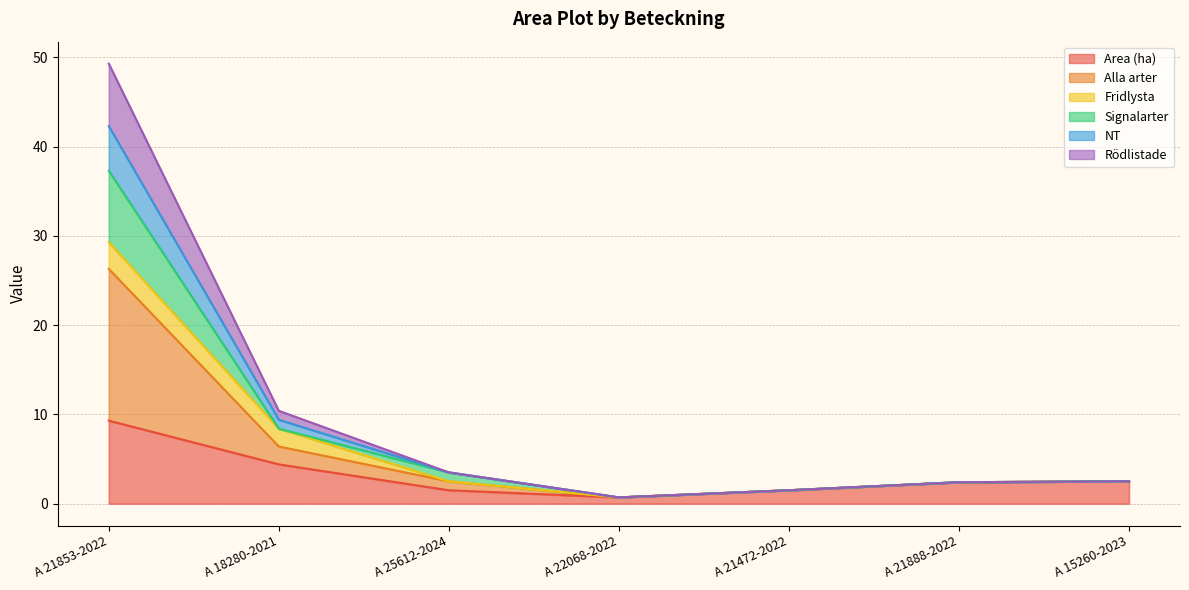

What is the maximum value for NT?

42.3